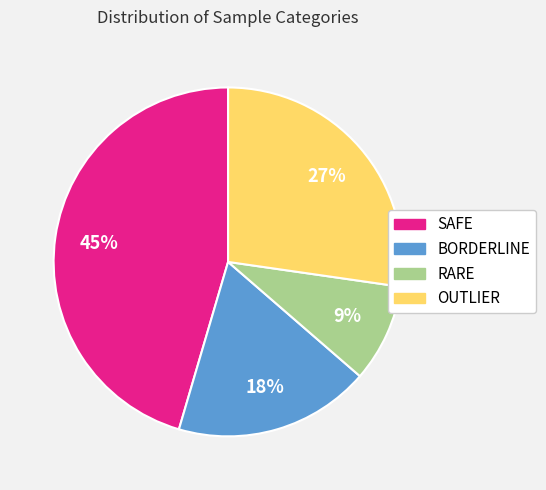

Which category has the biggest portion of the pie?

SAFE